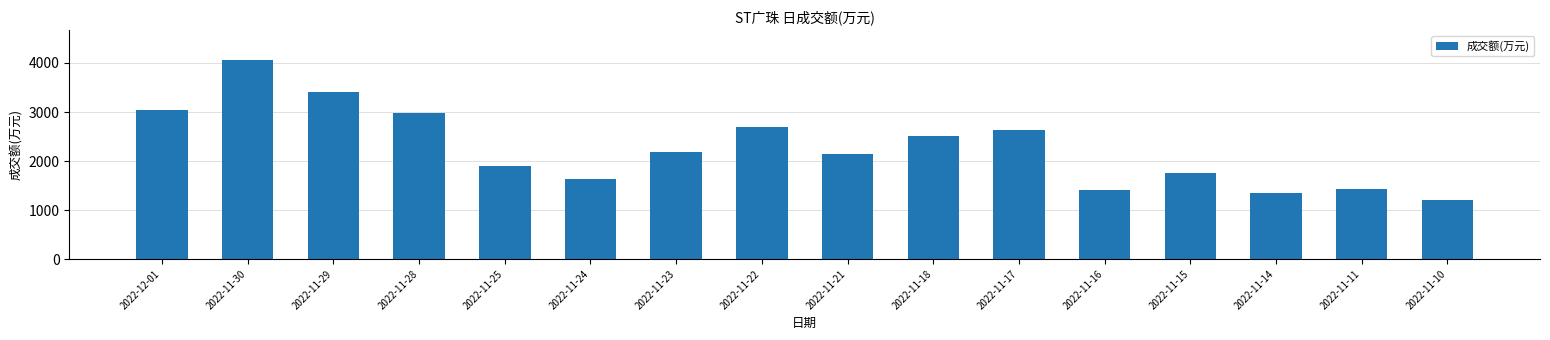

What is the sum of all values?

36331